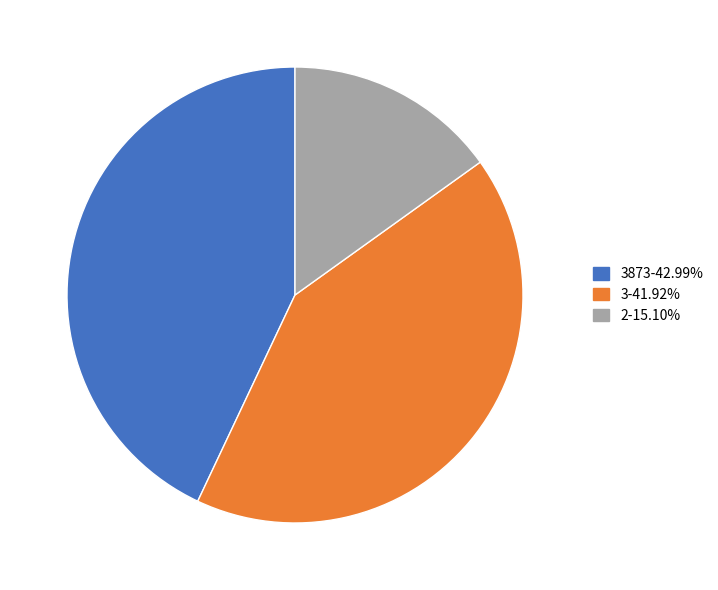

Approximately how many times larger is the value at 3-41.92% compared to 2-15.10%?

2.8